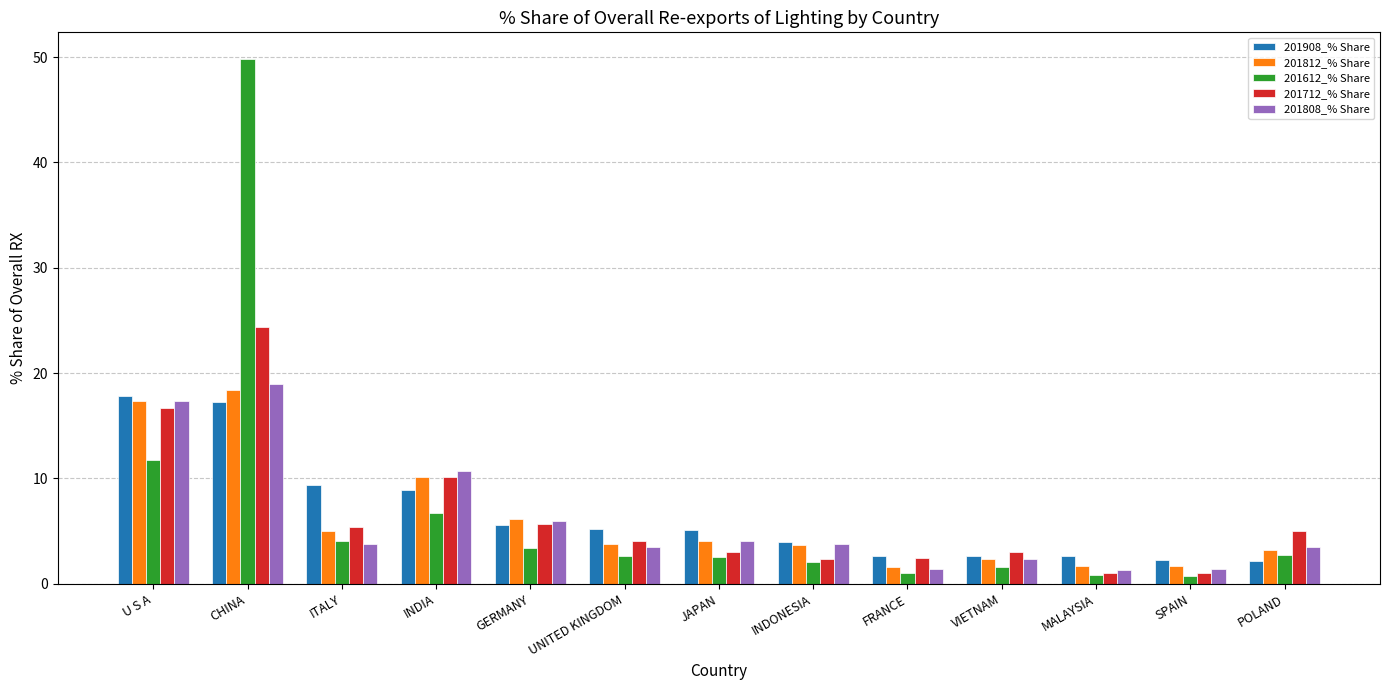

List the series in order of their peak value, highest first.

201612_% Share, 201712_% Share, 201808_% Share, 201812_% Share, 201908_% Share